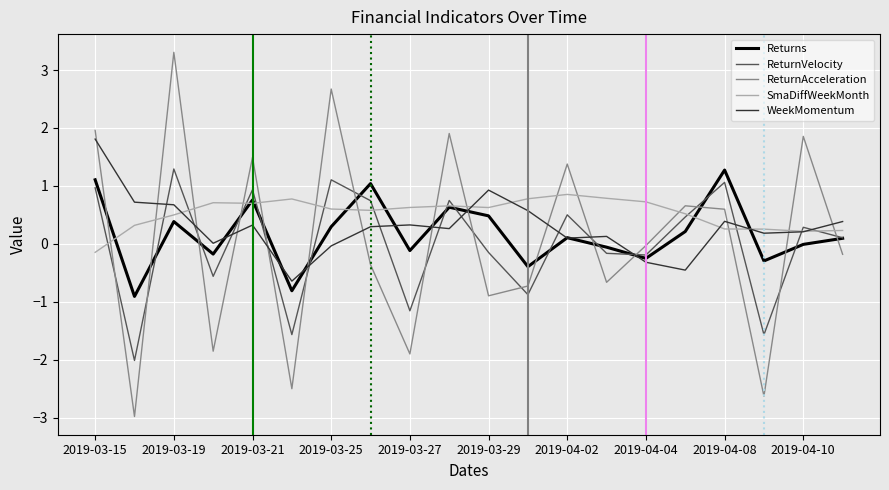

What is the greatest value displayed?

3.3